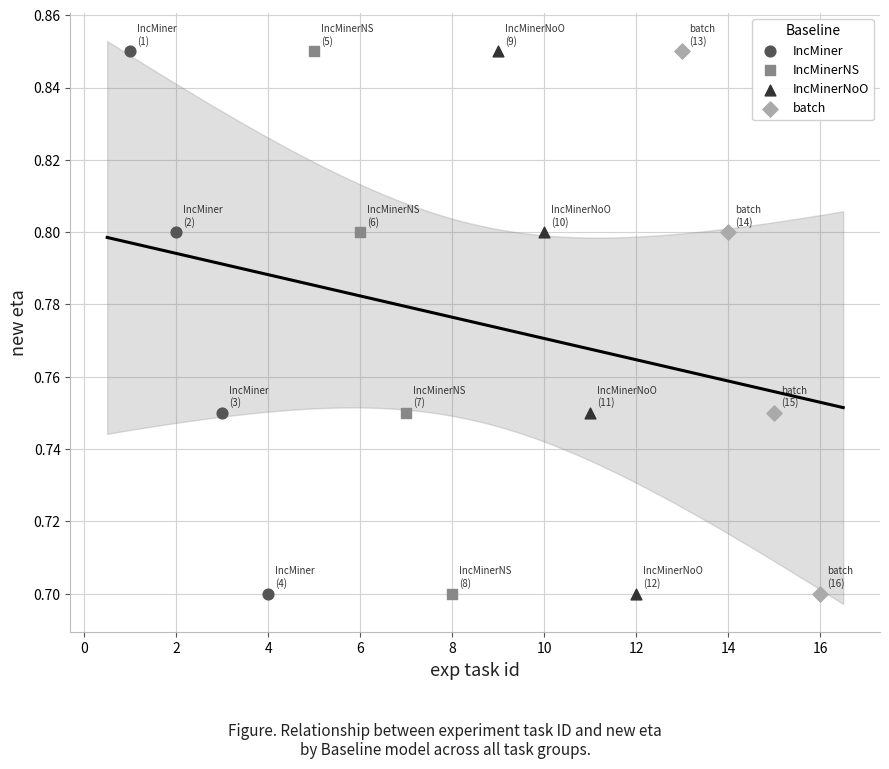

What are all the series names shown in the legend?

IncMiner, IncMinerNS, IncMinerNoO, batch